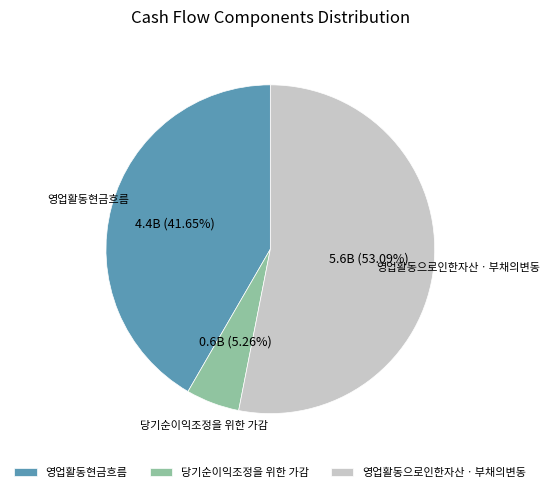

Which slice is the smallest?

당기순이익조정을 위한 가감